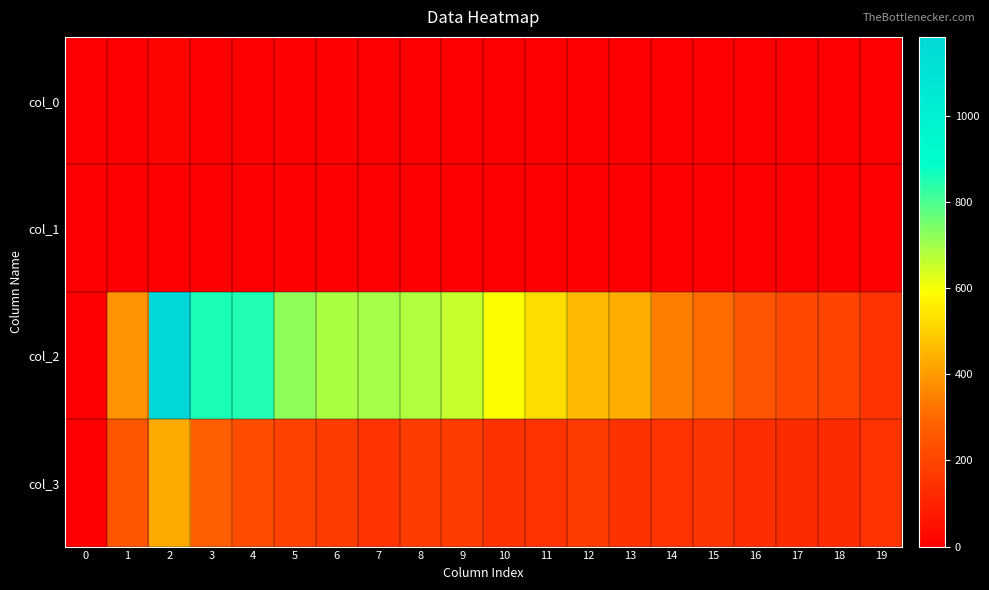

Between 2 and 9, which series saw the biggest shift?

col_2